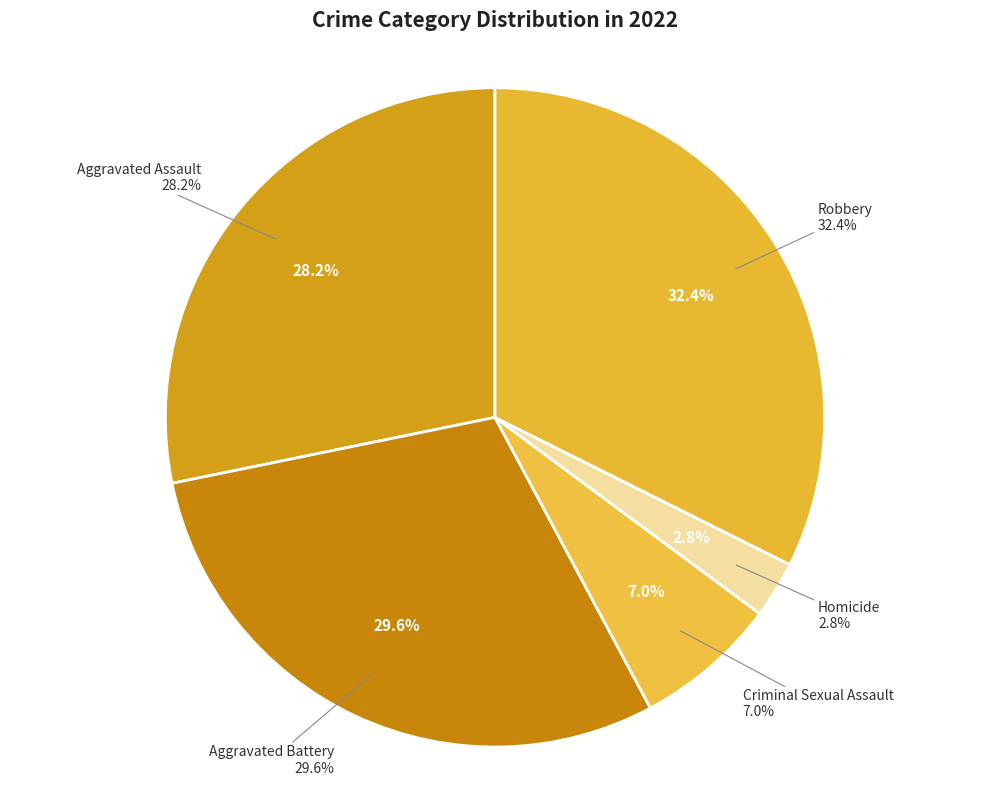

Do 7 and 5 together represent more than half of the pie?

No